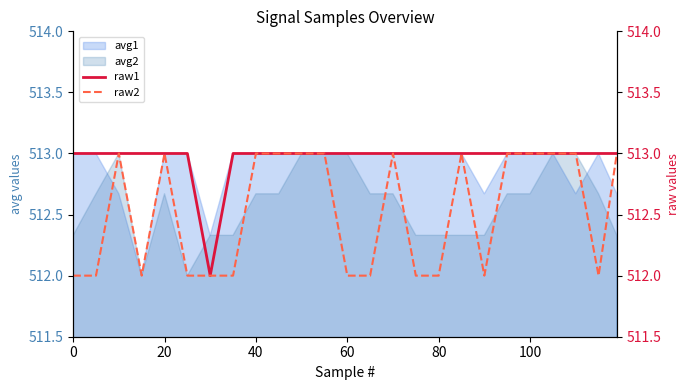

True or false: raw2 has more than 2 points higher than both neighbors.

True